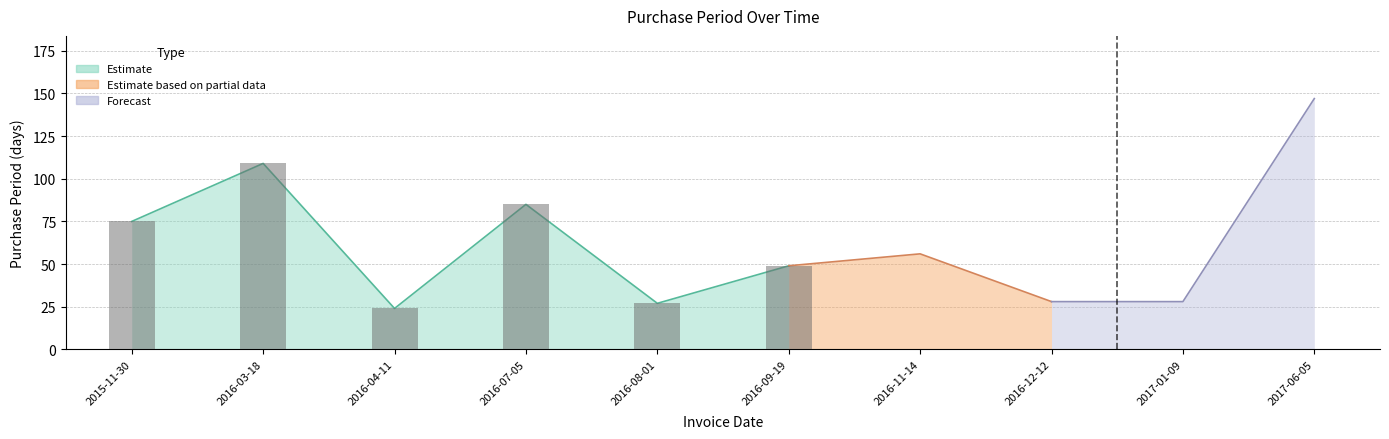

What is the value of the 7th bar from the left?

56